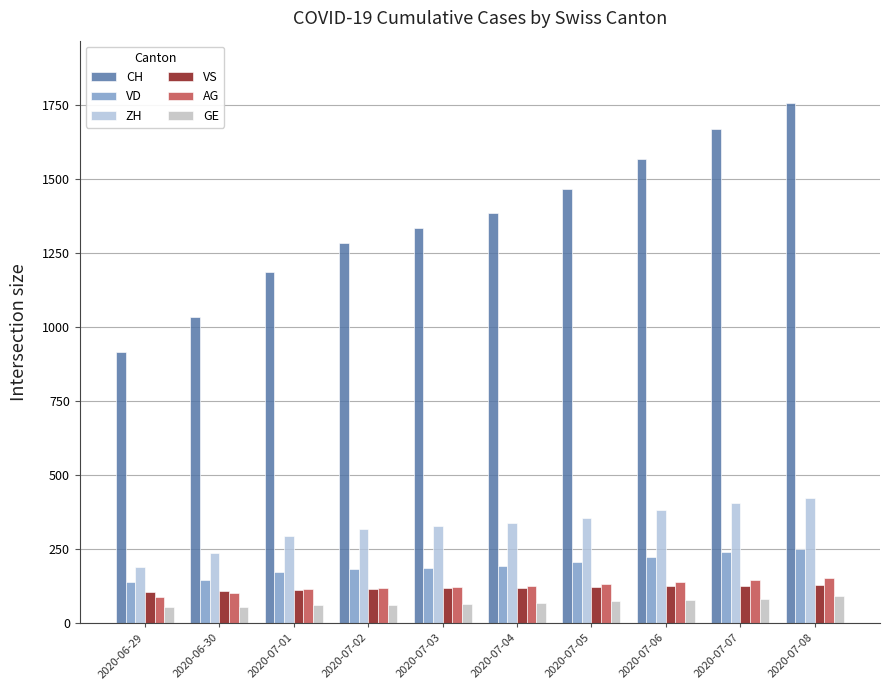

How many groups of bars are there?

10